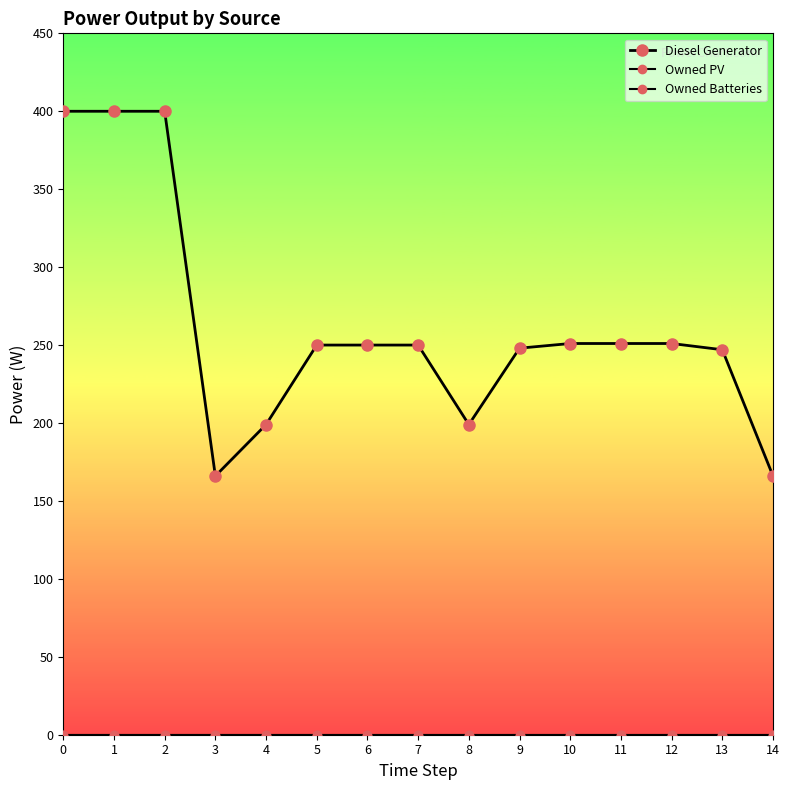

True or false: Owned Batteries has a value of 0.0 at 13.

True